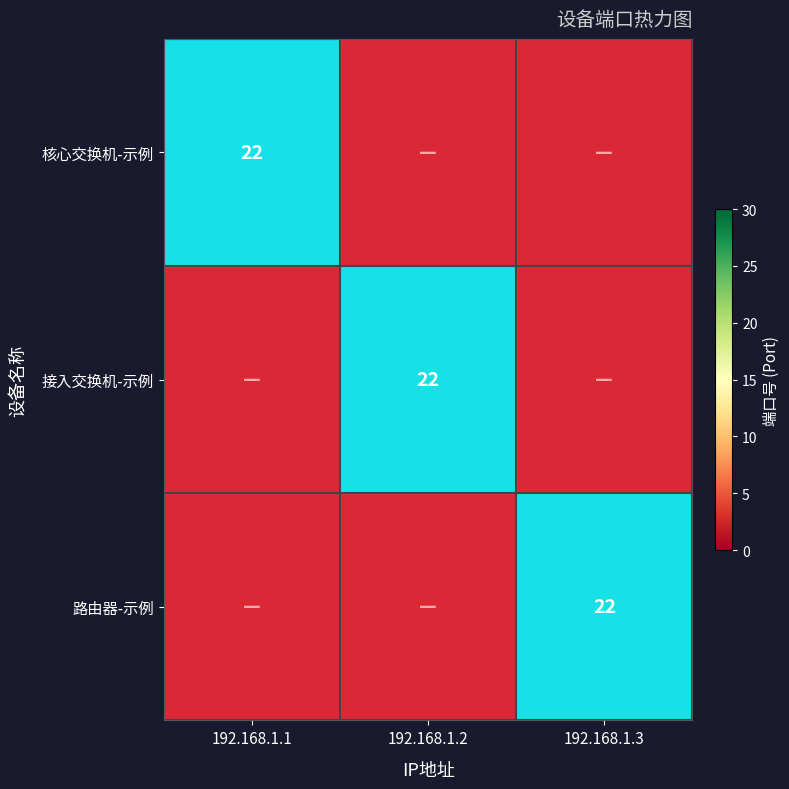

Which has a higher value, 192.168.1.2 or 192.168.1.3?

192.168.1.2